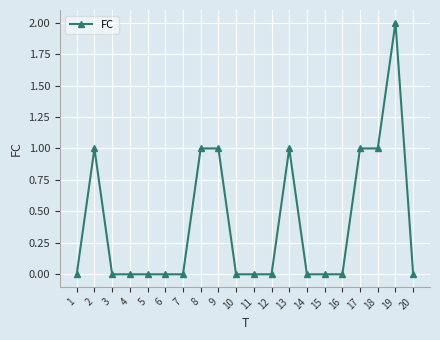

True or false: there are more than 1 points higher than both neighbors.

True